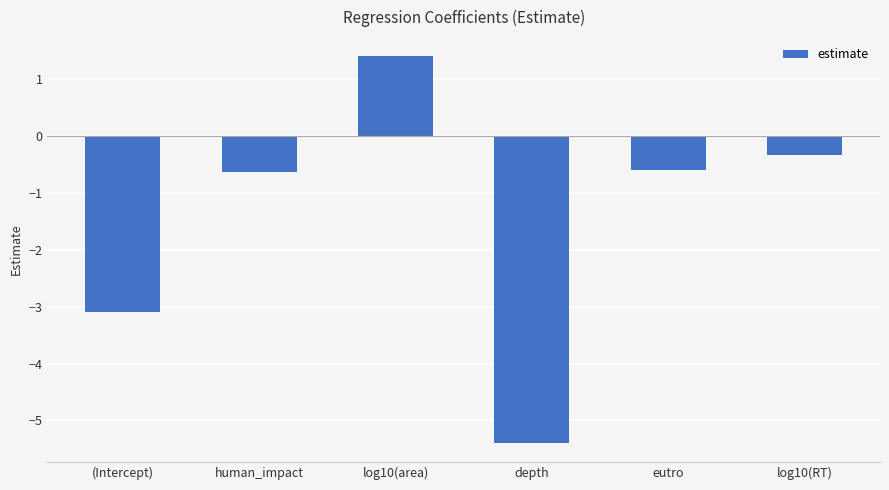

Reading left to right, what are all the values shown in this chart?

-3.1	-0.6	1.4	-5.4	-0.6	-0.3